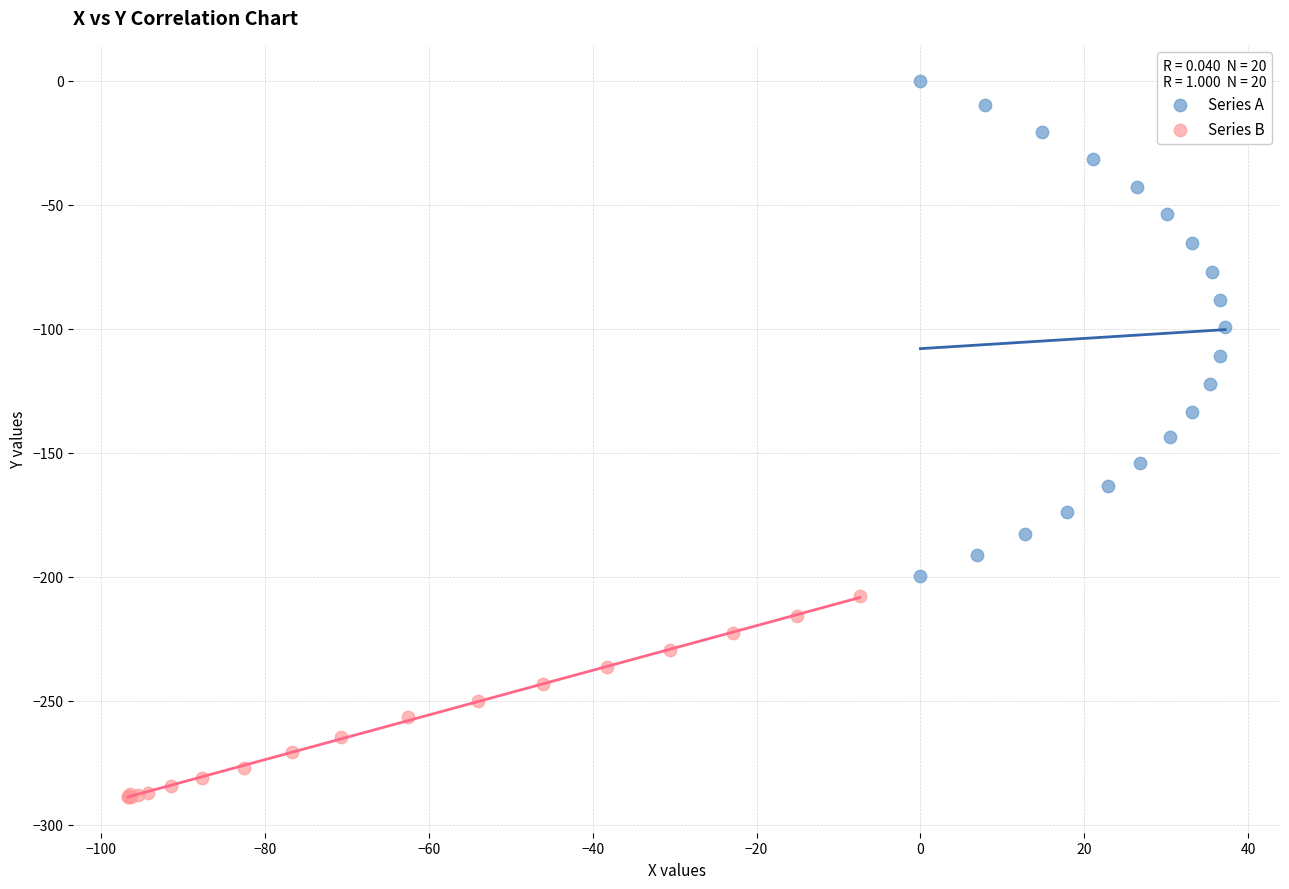

What are all the series names shown in the legend?

Series A, Series B